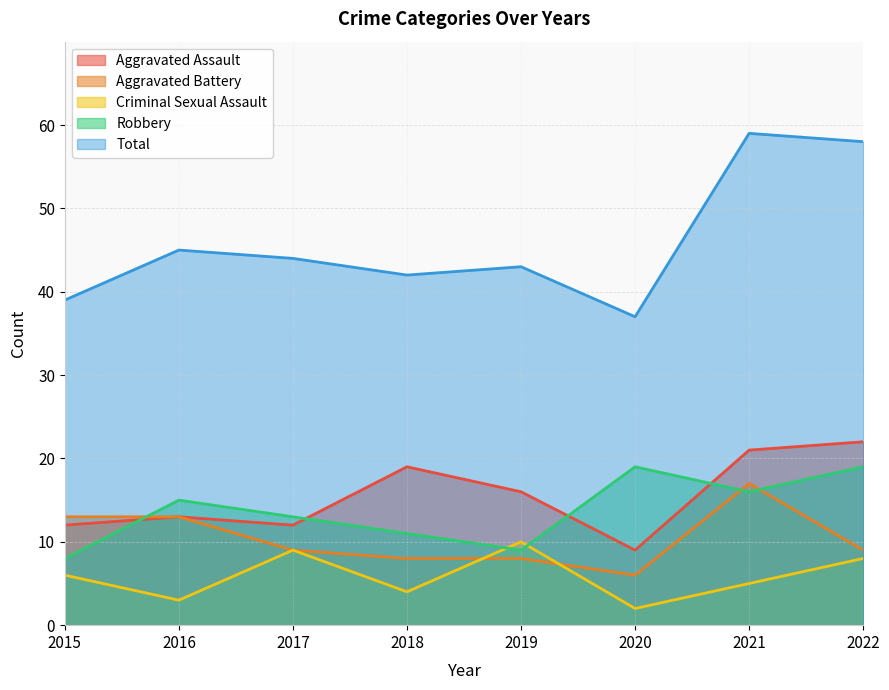

Reading left to right, extract all data points from this chart.

Aggravated Assault: 12	13	12	19	16	9	21	22
Aggravated Battery: 13	13	9	8	8	6	17	9
Criminal Sexual Assault: 6	3	9	4	10	2	5	8
Robbery: 8	15	13	11	9	19	16	19
Total: 39	45	44	42	43	37	59	58